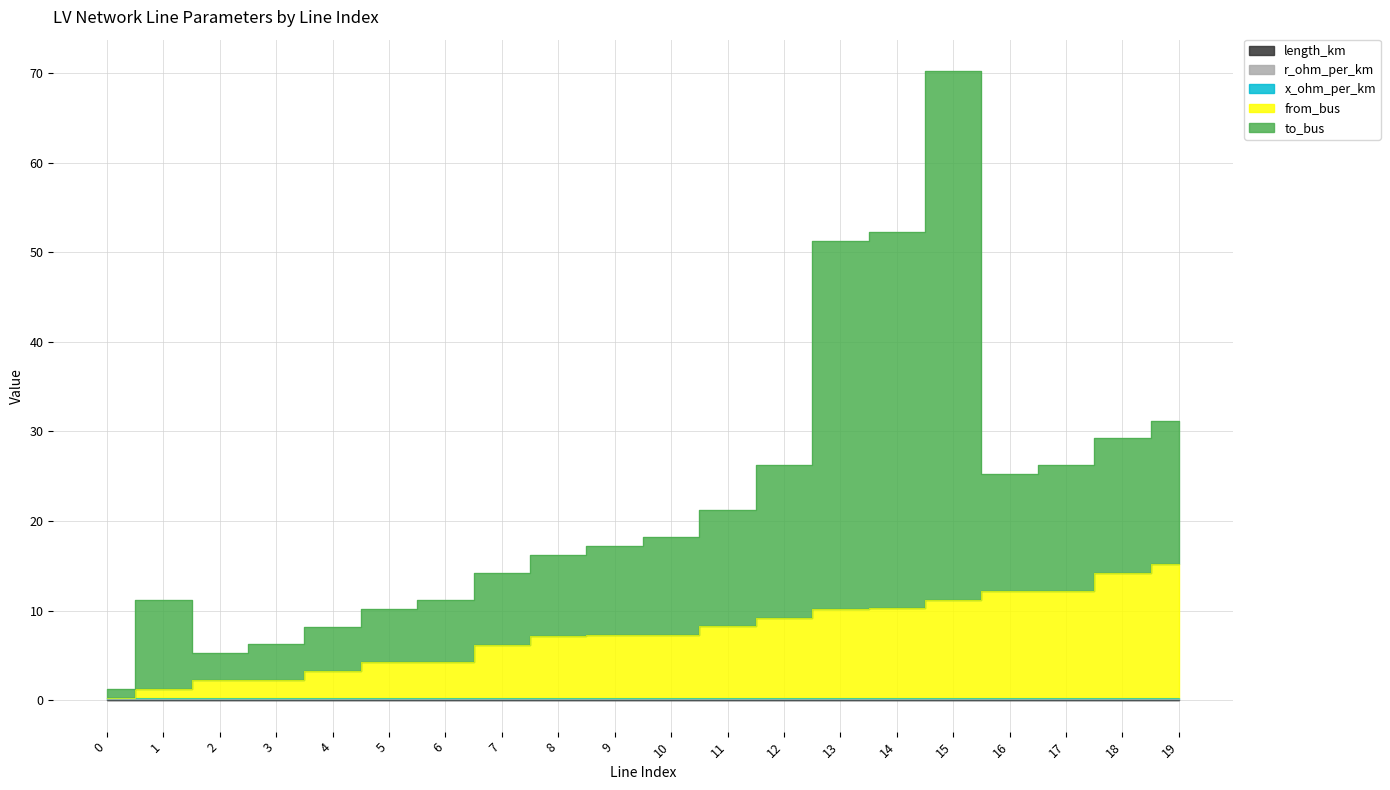

True or false: from_bus has more than 1 points higher than both neighbors.

False